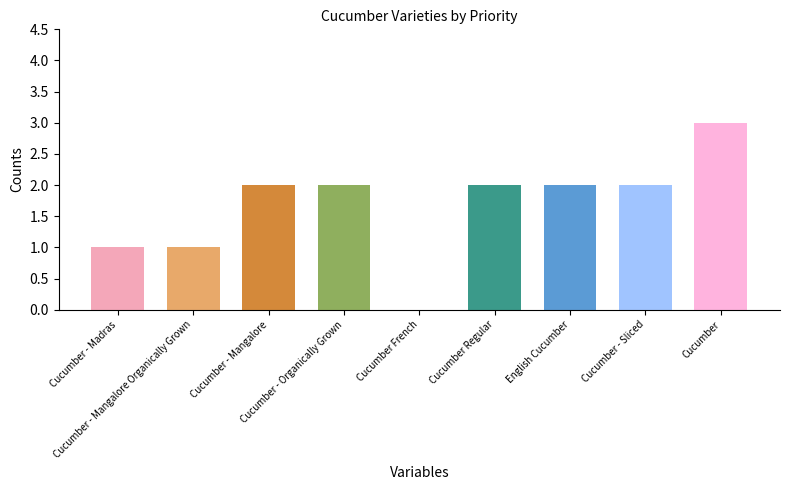

Reading right to left, list all the values displayed in this chart.

Cucumber=3	Cucumber - Sliced=2	English Cucumber=2	Cucumber Regular=2	Cucumber French=0	Cucumber - Organically Grown=2	Cucumber - Mangalore=2	Cucumber - Mangalore Organically Grown=1	Cucumber - Madras=1